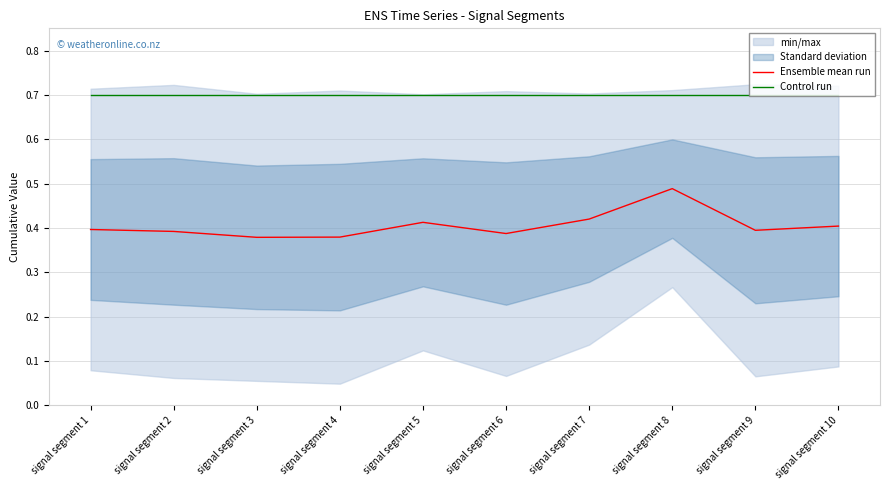

What is the maximum value shown in the chart?

0.7